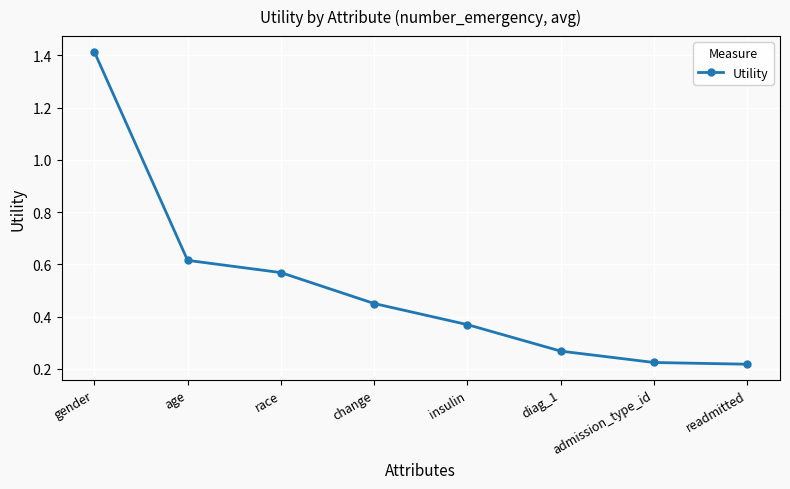

What is the sum of the values at insulin and age?

1.0